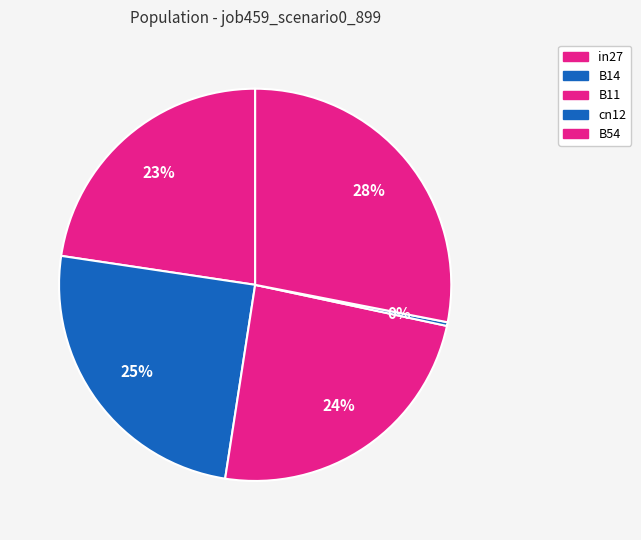

Which slice is the smallest?

cn12